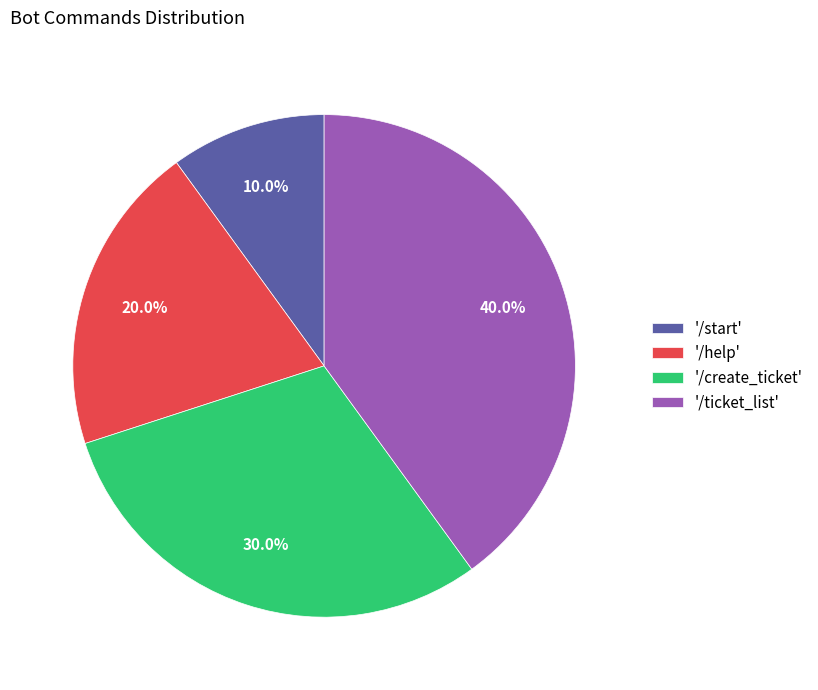

Is '/help' the majority of the pie?

No